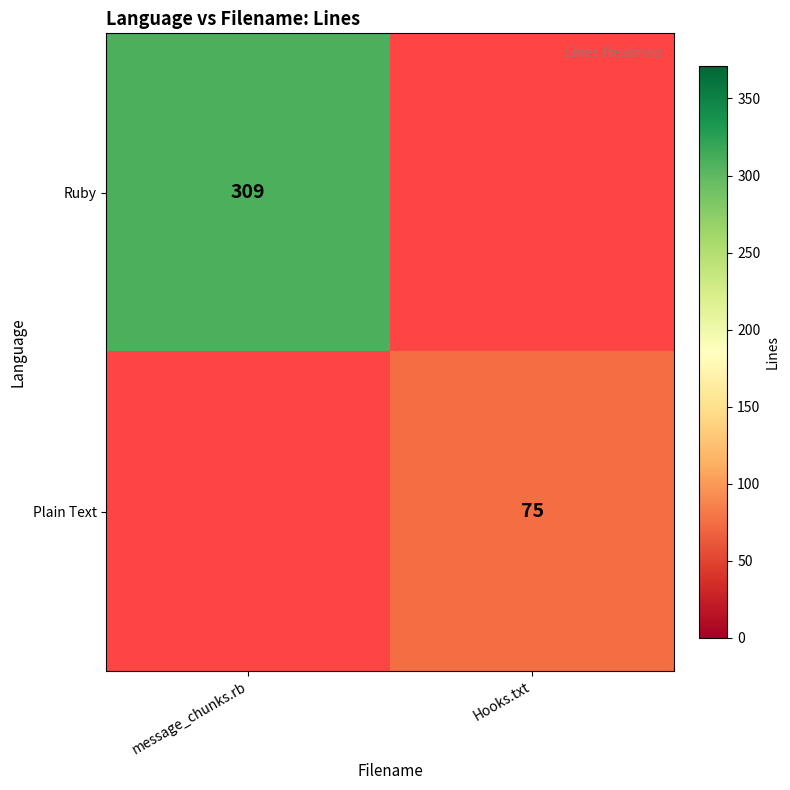

Is the value of Ruby at message_chunks.rb greater than the value of Plain Text at Hooks.txt?

Yes